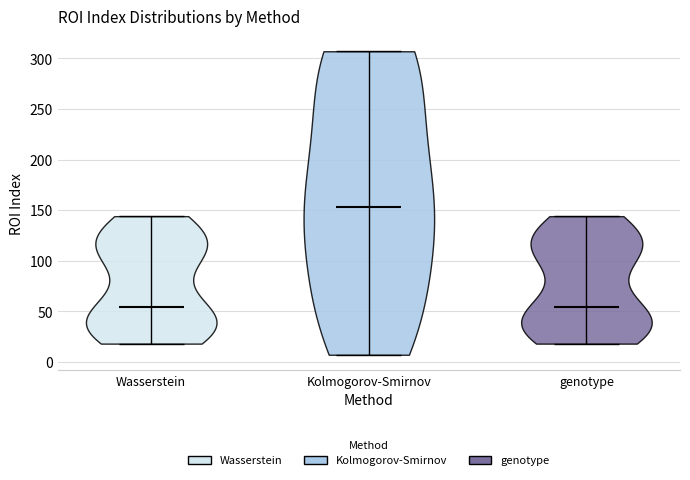

Reading left to right, read every violin against the y-axis: where its median line is, and the lowest and highest points it reaches. The values are not printed on the chart, so give them approximately, as read against the axis.

Wasserstein: median line 55, lowest point 20, highest point 145
Kolmogorov-Smirnov: median line 155, lowest point 5, highest point 305
genotype: median line 55, lowest point 20, highest point 145